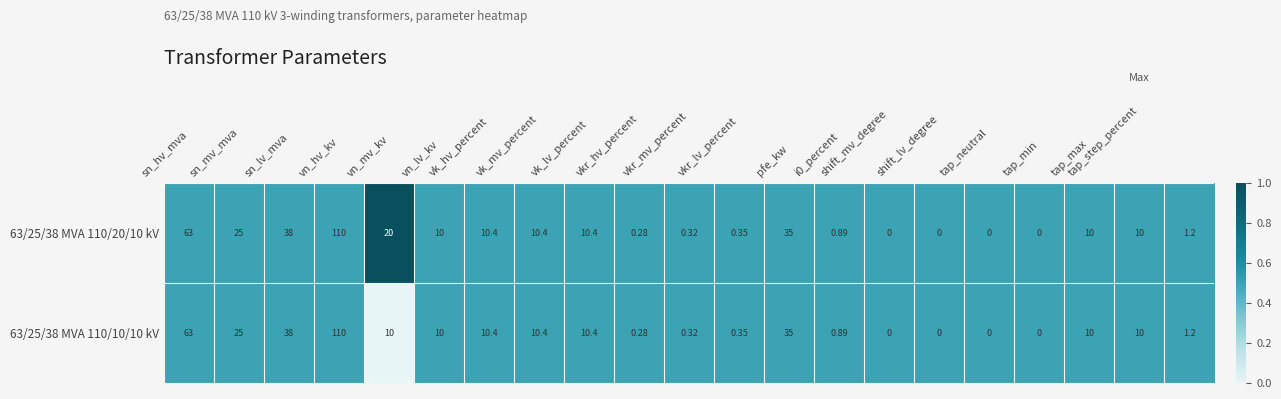

Which label corresponds to the smallest value in the chart?

vn_mv_kv